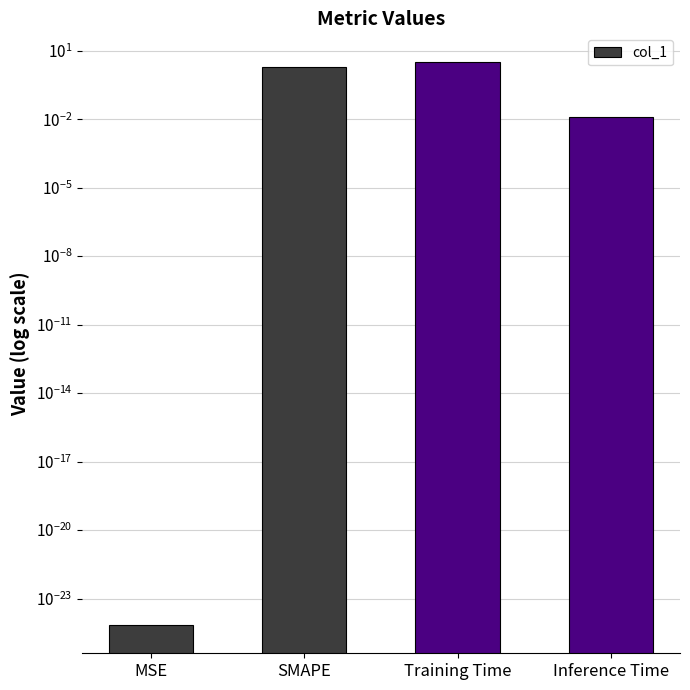

Reading right to left, list all the values displayed in this chart.

0.0	3.3	2.0	0.0